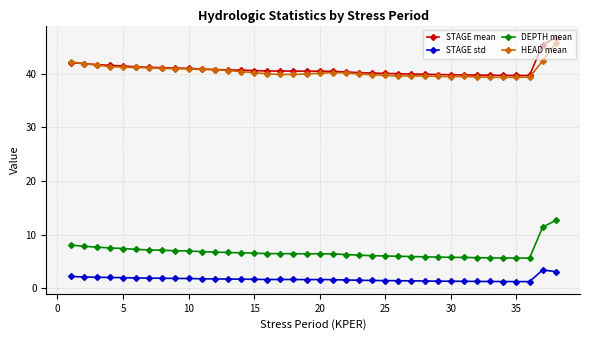

True or false: STAGE std has more than 0 points higher than both neighbors.

True